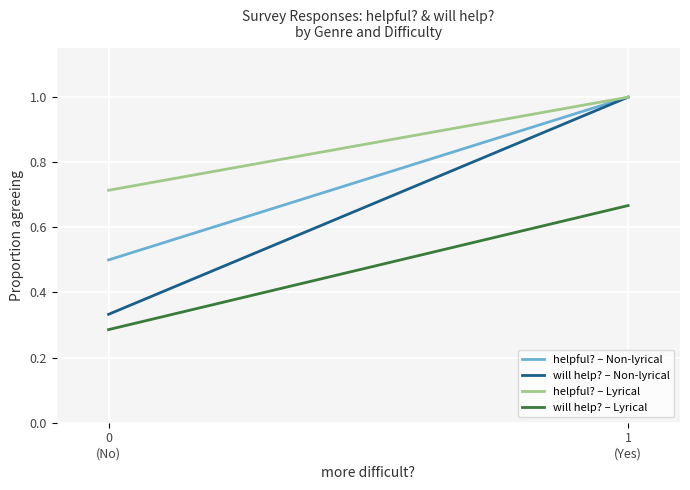

What is the label of the 1st point from the right?

1
(Yes)